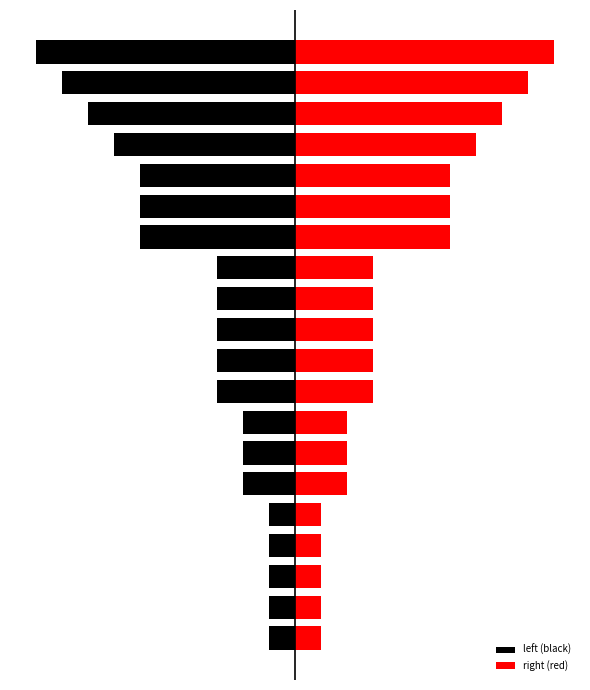

At which label is right (red) closest to 5?

13